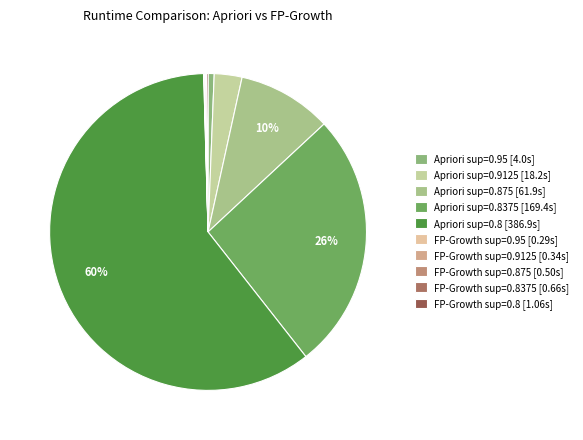

To the nearest percent, what is the difference between the largest and smallest slice percentages?

60%